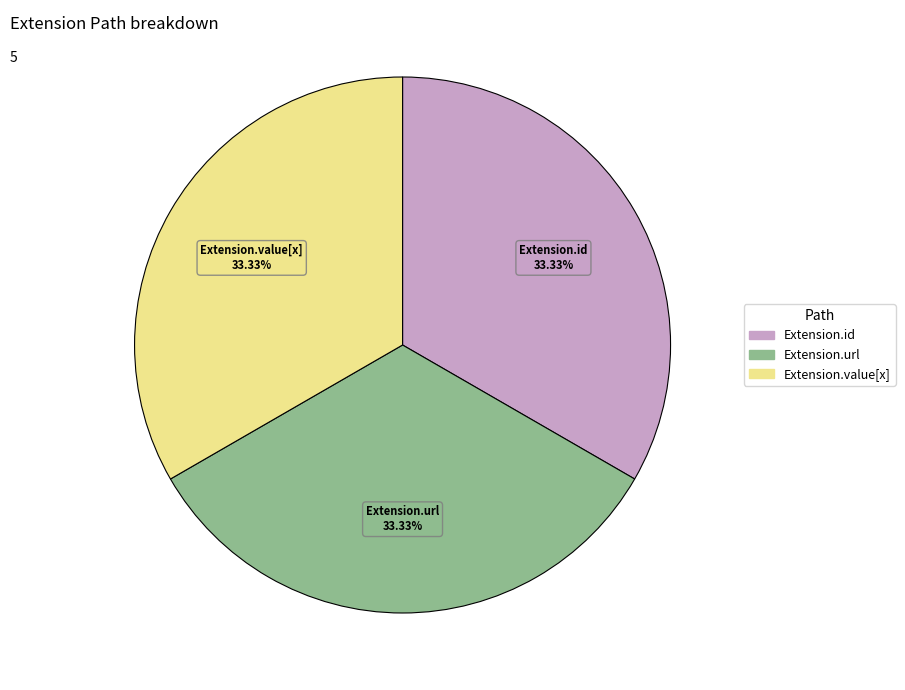

To the nearest percent, what is the difference between the largest and smallest slice percentages?

0%